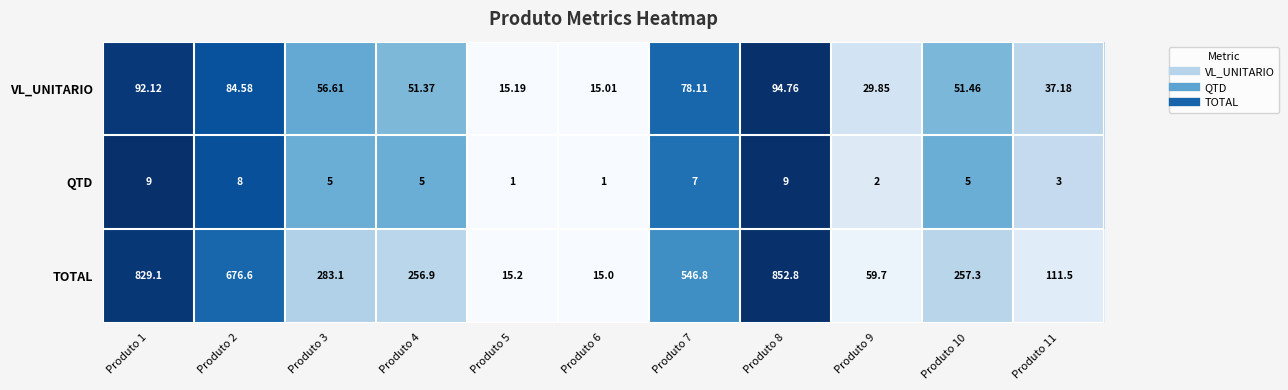

Which series has the widest spread of values?

TOTAL